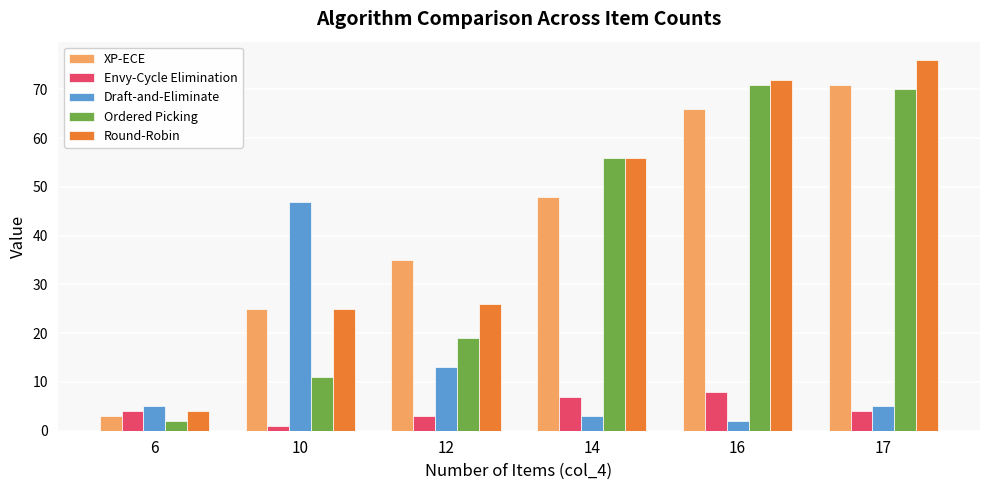

Is the value of XP-ECE at 10 greater than the value of Envy-Cycle Elimination at 12?

Yes